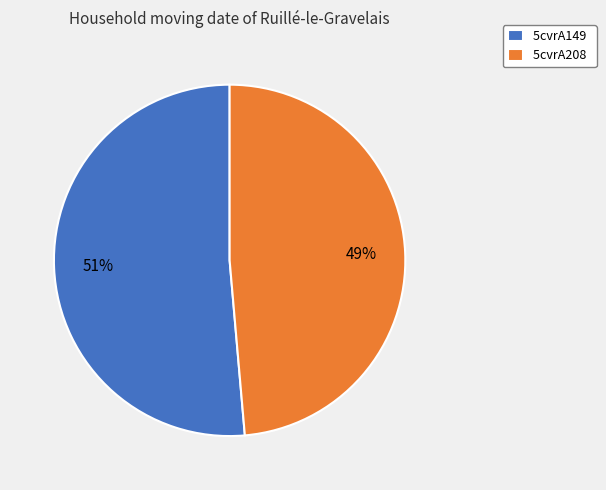

What percentage is the 5cvrA149 slice, to the nearest percent?

51%